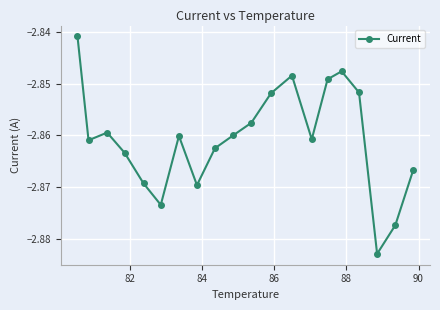

True or false: there are more than 2 points higher than both neighbors.

True